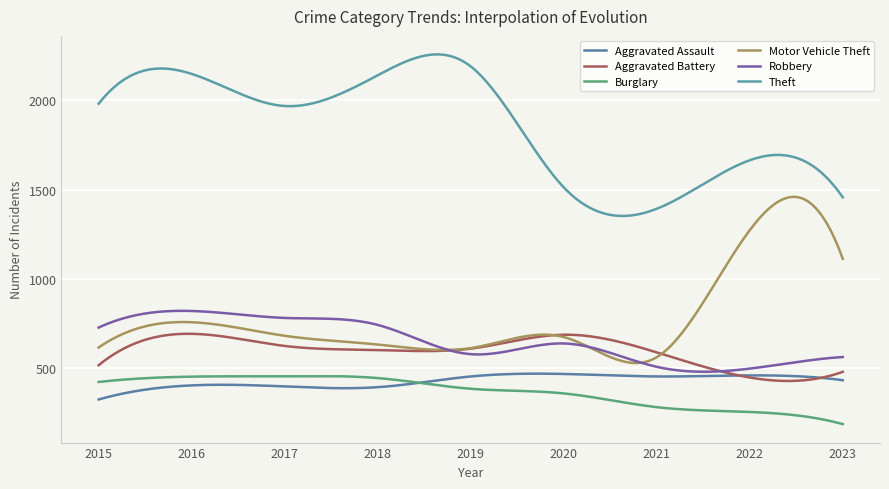

What is the minimum value for Aggravated Battery?

426.7